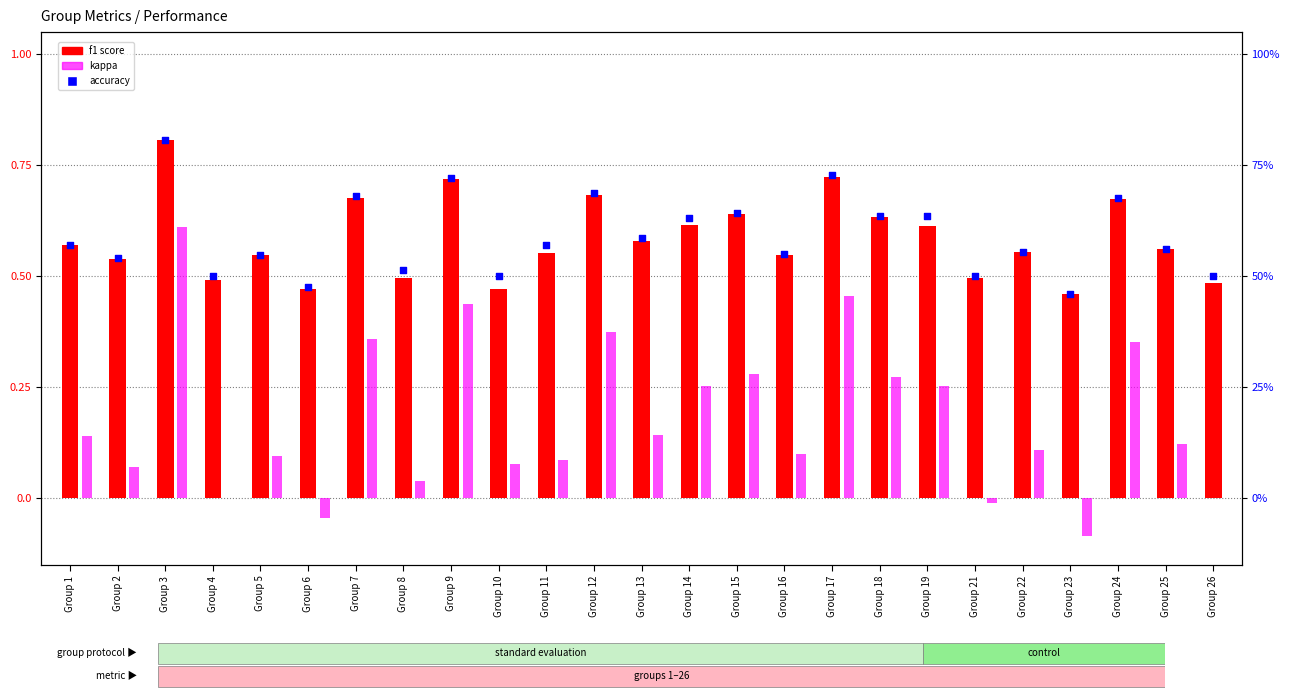

What are all the series names shown in the legend?

f1 score, kappa, accuracy